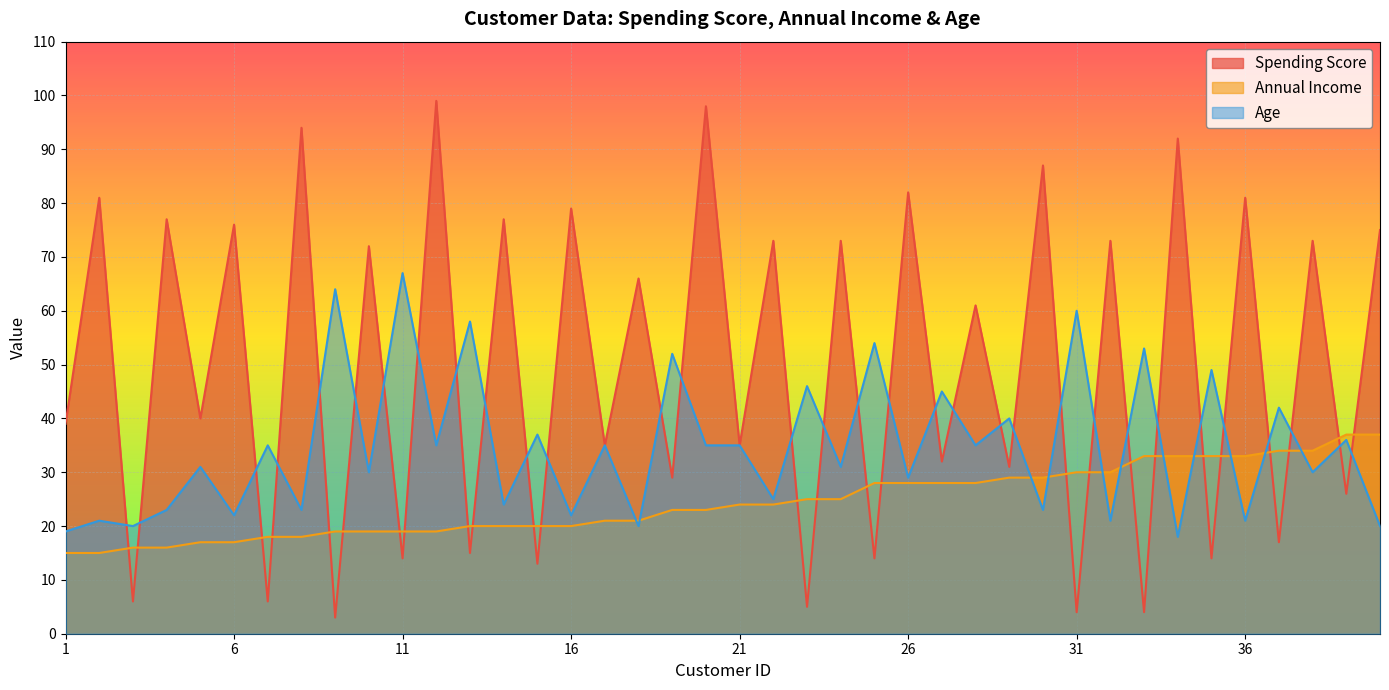

List the series in order of their overall mean, highest first.

Spending Score, Age, Annual Income